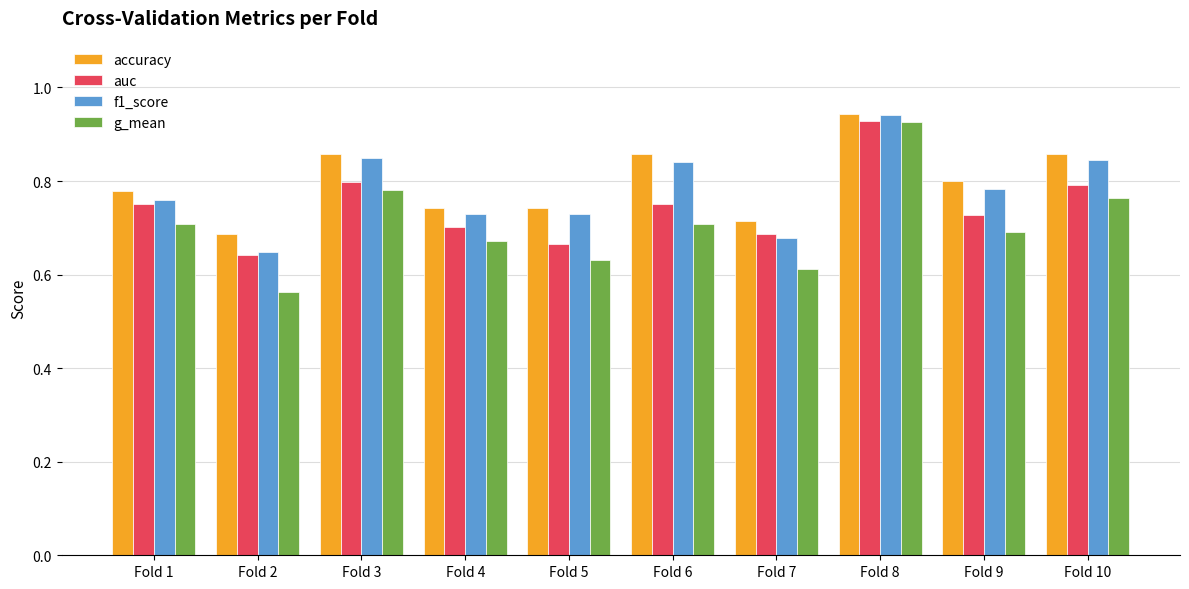

Which category has the highest value across all series?

Fold 8